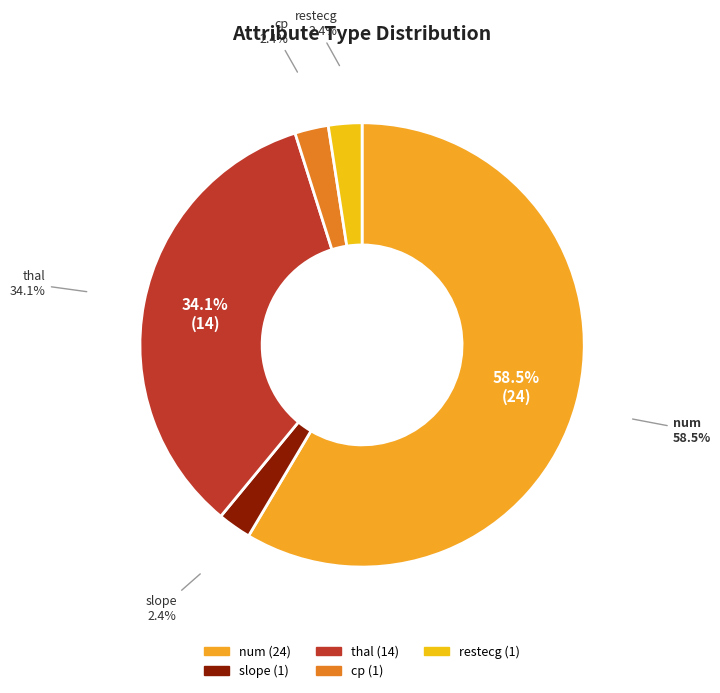

How many segments does this pie chart have?

5